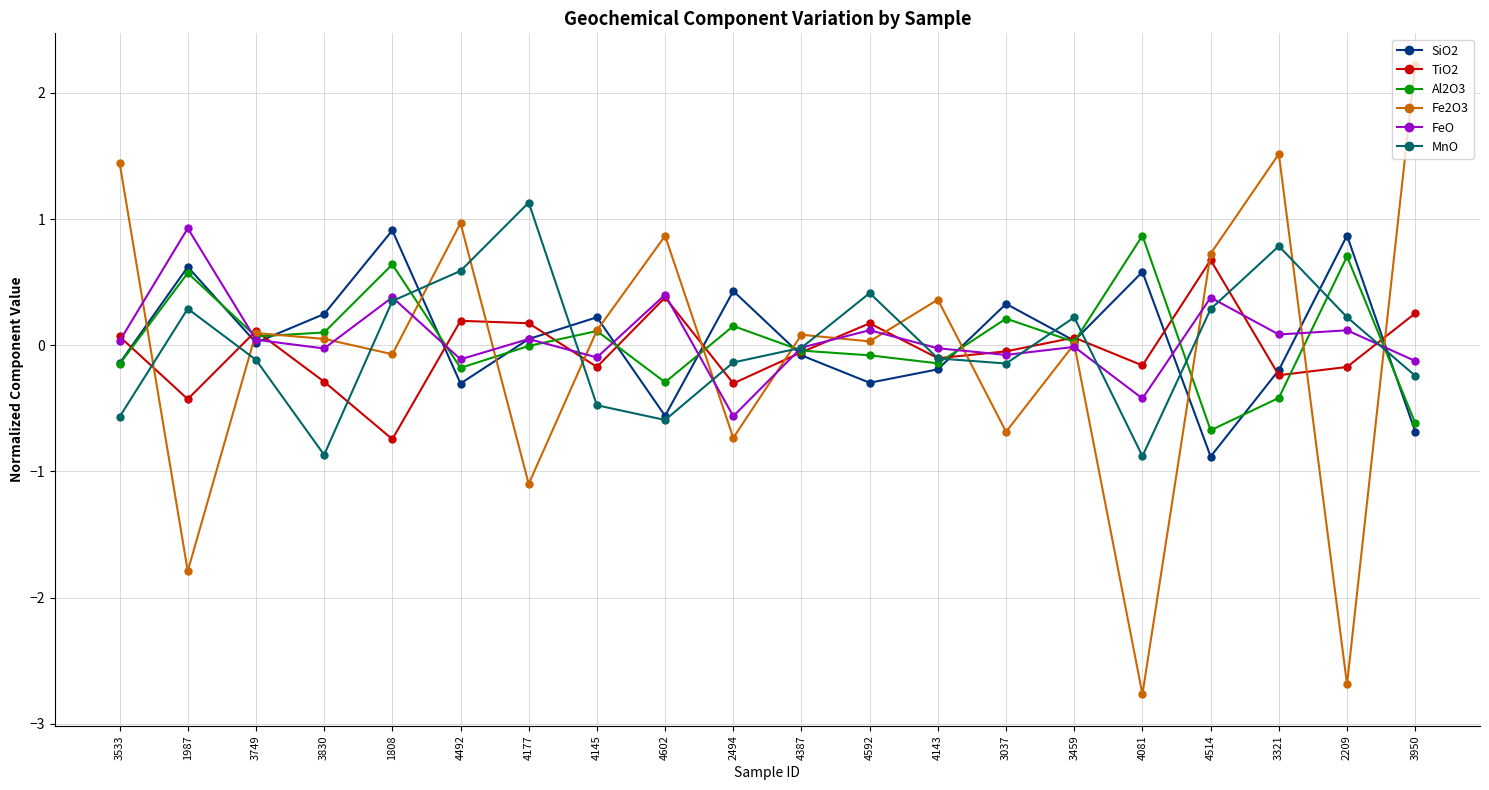

What is the label of the 9th point from the left?

4602